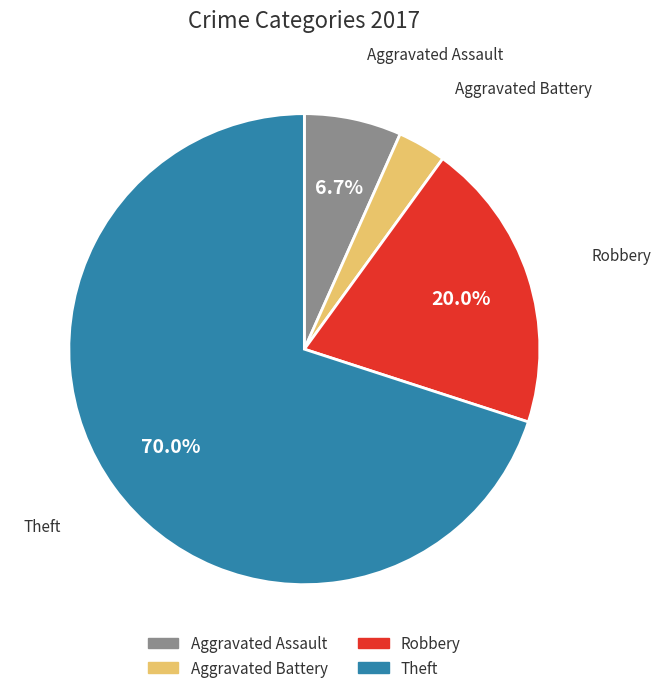

Is there a majority slice in this chart?

Yes